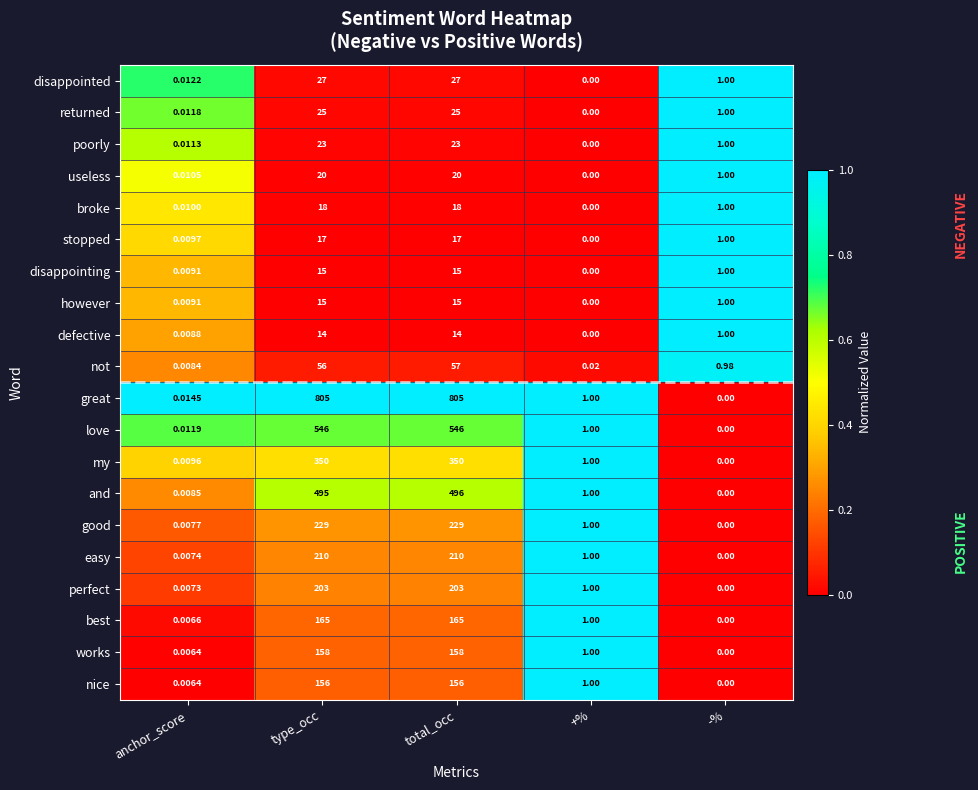

Is the value of useless at type_occ greater than the value of love at total_occ?

No